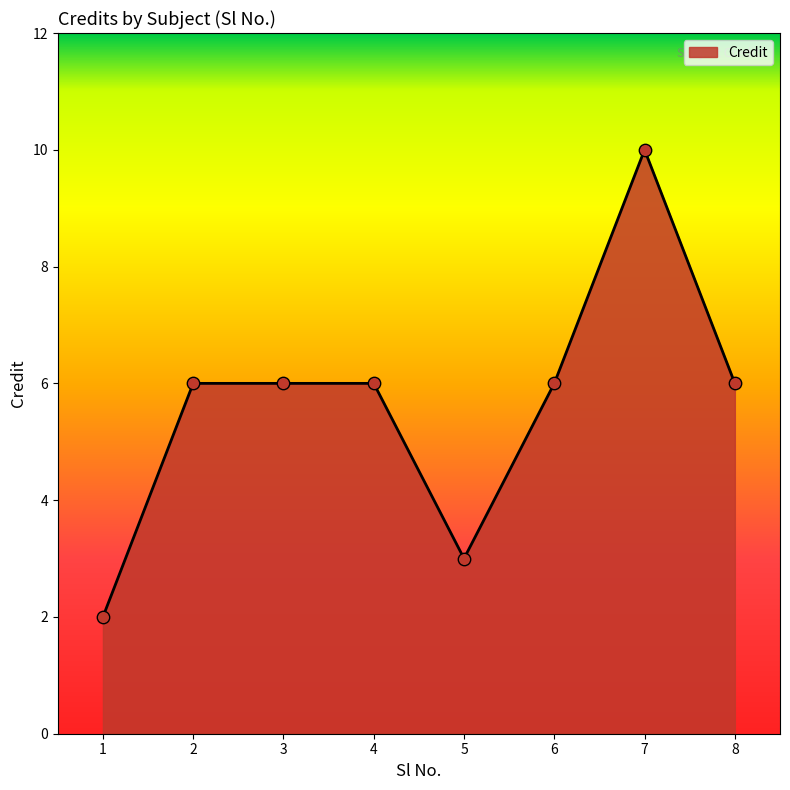

Approximately how many times larger is the value at 4 compared to 2?

1.0